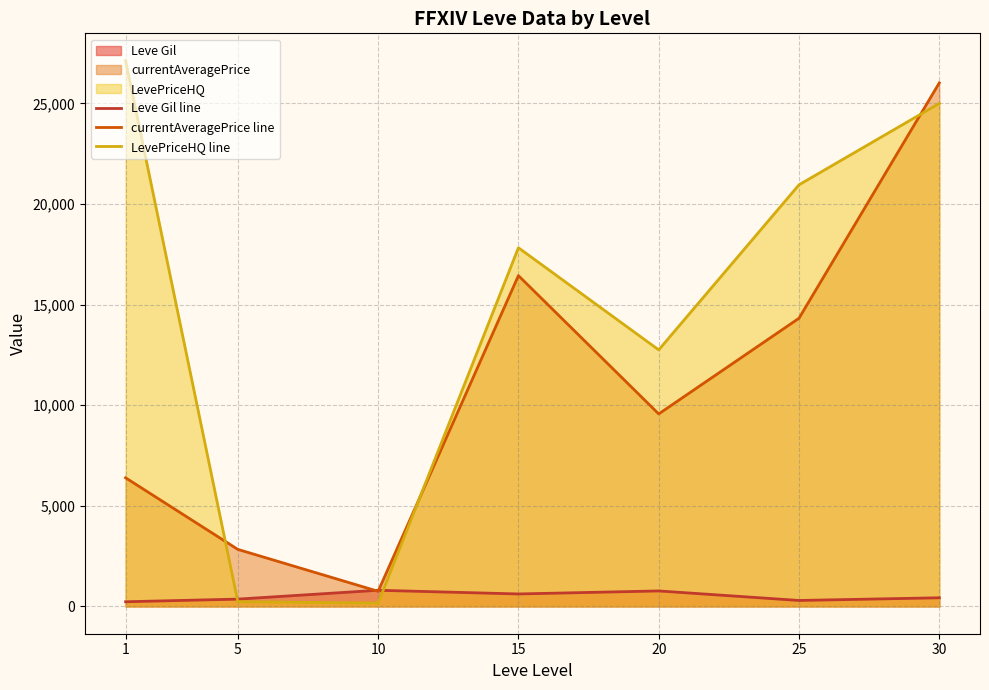

Reading left to right, transcribe all the data shown in this chart.

Leve Gil line: 232.5	363.3	803.3	620.0	770.0	296.7	430.0
currentAveragePrice line: 6392.7	2834.3	751.3	16439.3	9566.3	14322.3	26019.1
LevePriceHQ line: 27124.1	234.3	166.7	17825.0	12750.0	20953.6	25000.0